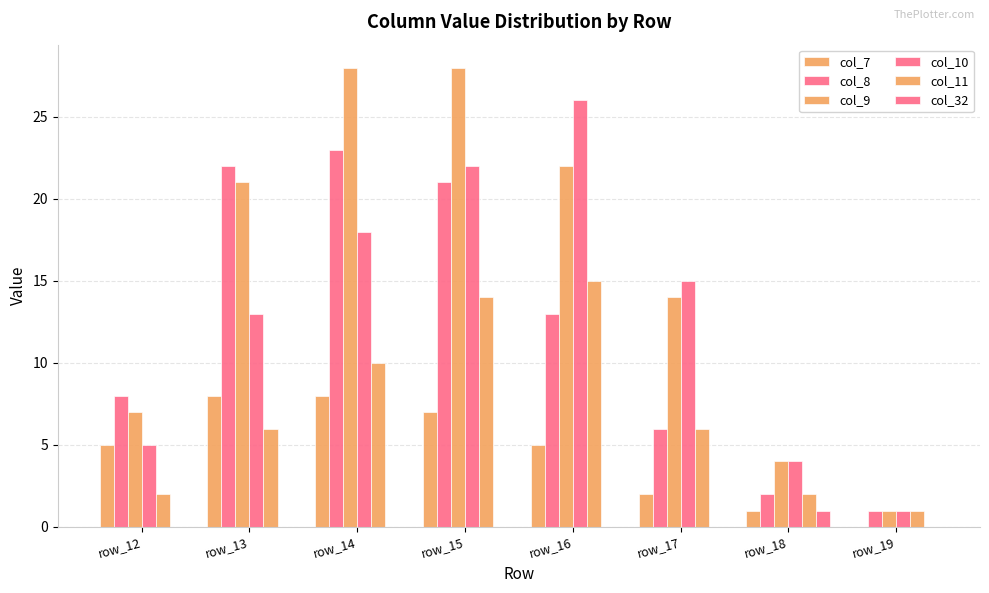

Rank the categories by col_10 value from highest to lowest.

row_16, row_15, row_14, row_17, row_13, row_12, row_18, row_19